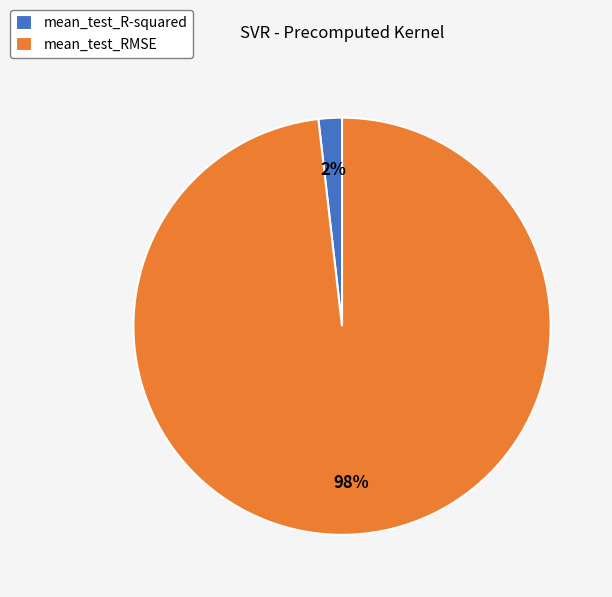

Combined, do mean_test_RMSE and mean_test_R-squared account for over 50%?

Yes